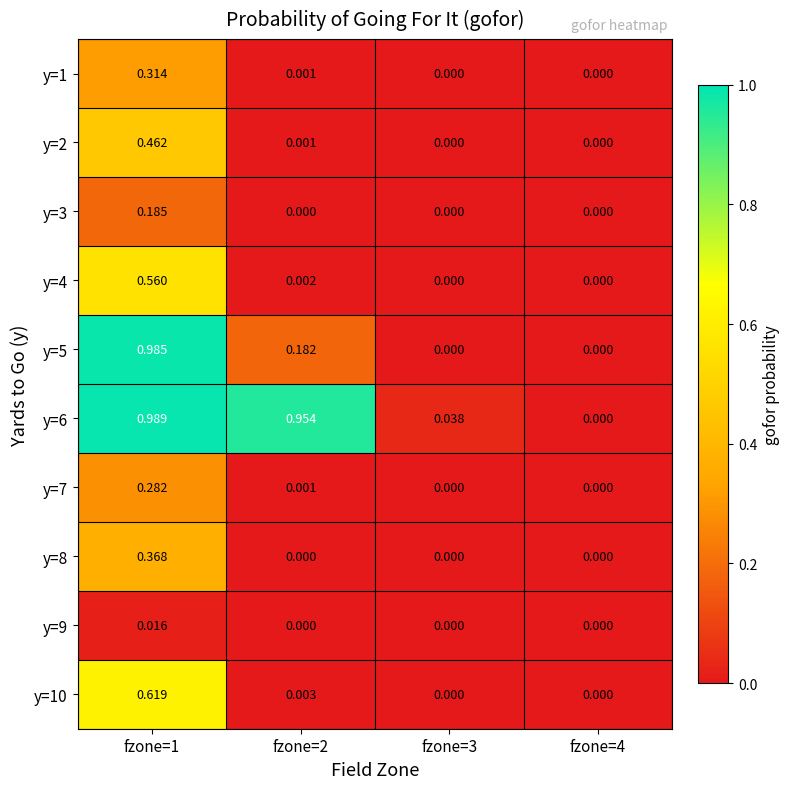

Reading right to left, what are all the values shown in this chart?

y=1: fzone=4=0.0	fzone=3=0.0	fzone=2=0.0	fzone=1=0.3
y=2: fzone=4=0.0	fzone=3=0.0	fzone=2=0.0	fzone=1=0.5
y=3: fzone=4=0.0	fzone=3=0.0	fzone=2=0.0	fzone=1=0.2
y=4: fzone=4=0.0	fzone=3=0.0	fzone=2=0.0	fzone=1=0.6
y=5: fzone=4=0.0	fzone=3=0.0	fzone=2=0.2	fzone=1=1.0
y=6: fzone=4=0.0	fzone=3=0.0	fzone=2=1.0	fzone=1=1.0
y=7: fzone=4=0.0	fzone=3=0.0	fzone=2=0.0	fzone=1=0.3
y=8: fzone=4=0.0	fzone=3=0.0	fzone=2=0.0	fzone=1=0.4
y=9: fzone=4=0.0	fzone=3=0.0	fzone=2=0.0	fzone=1=0.0
y=10: fzone=4=0.0	fzone=3=0.0	fzone=2=0.0	fzone=1=0.6